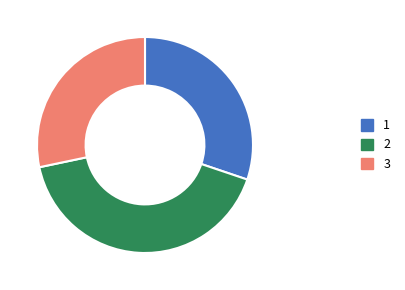

Is there a majority slice in this chart?

No